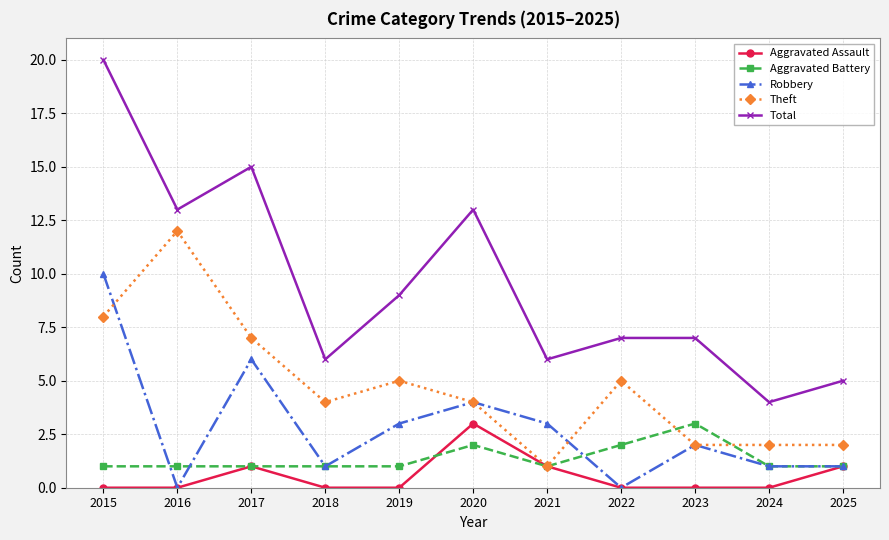

The value of Aggravated Battery at 2018 is 1. True or false?

True